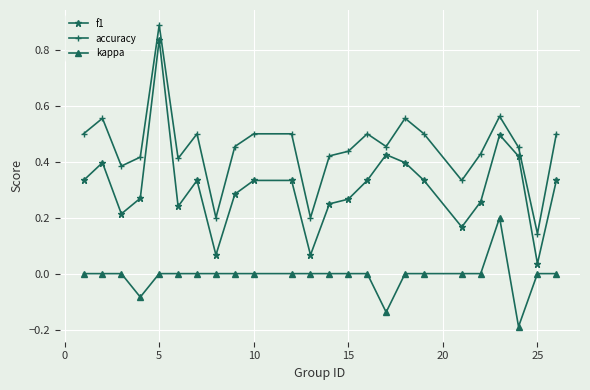

What is the highest value of the accuracy series?

0.9